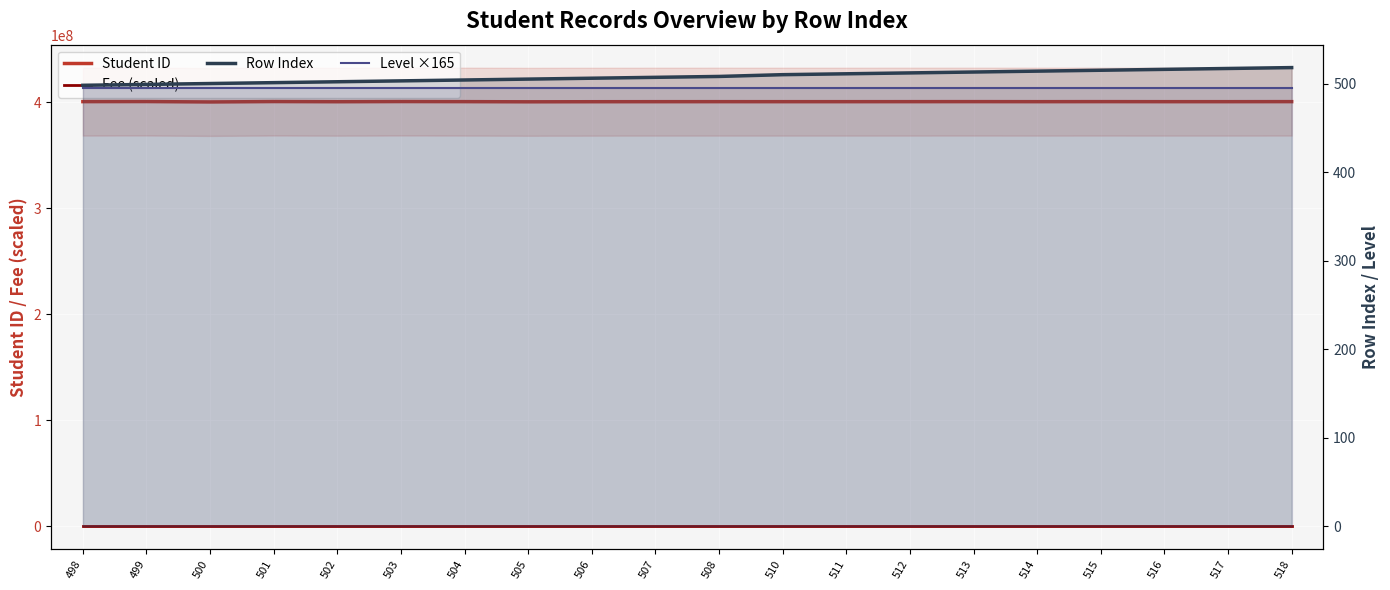

What is the total value across all series at 503?

400441653.0